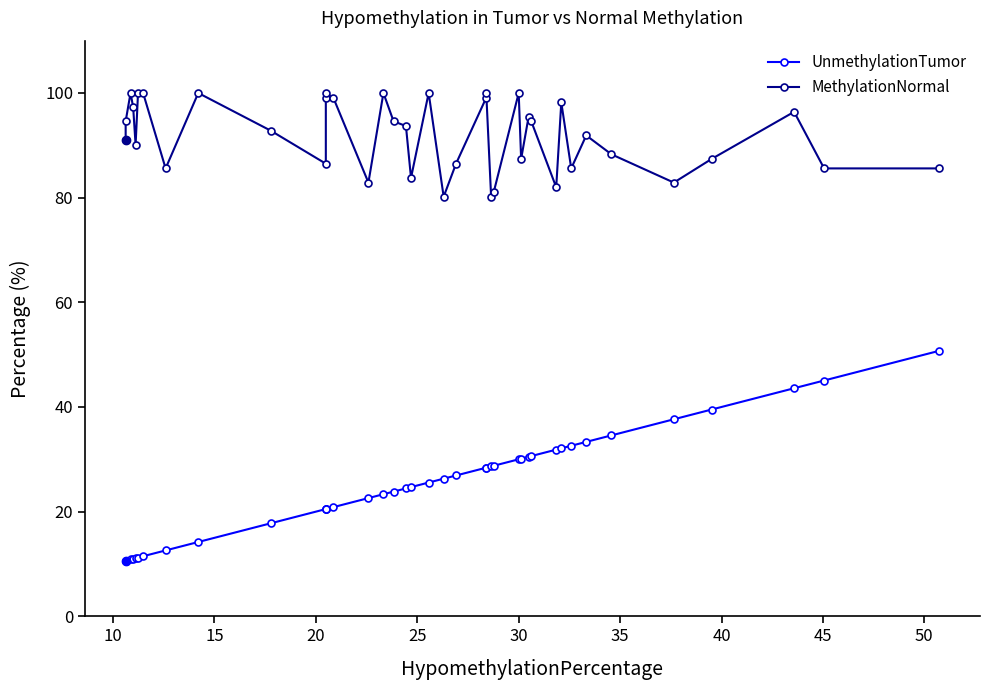

The MethylationNormal series shows 61.8 at 50. True or false?

False